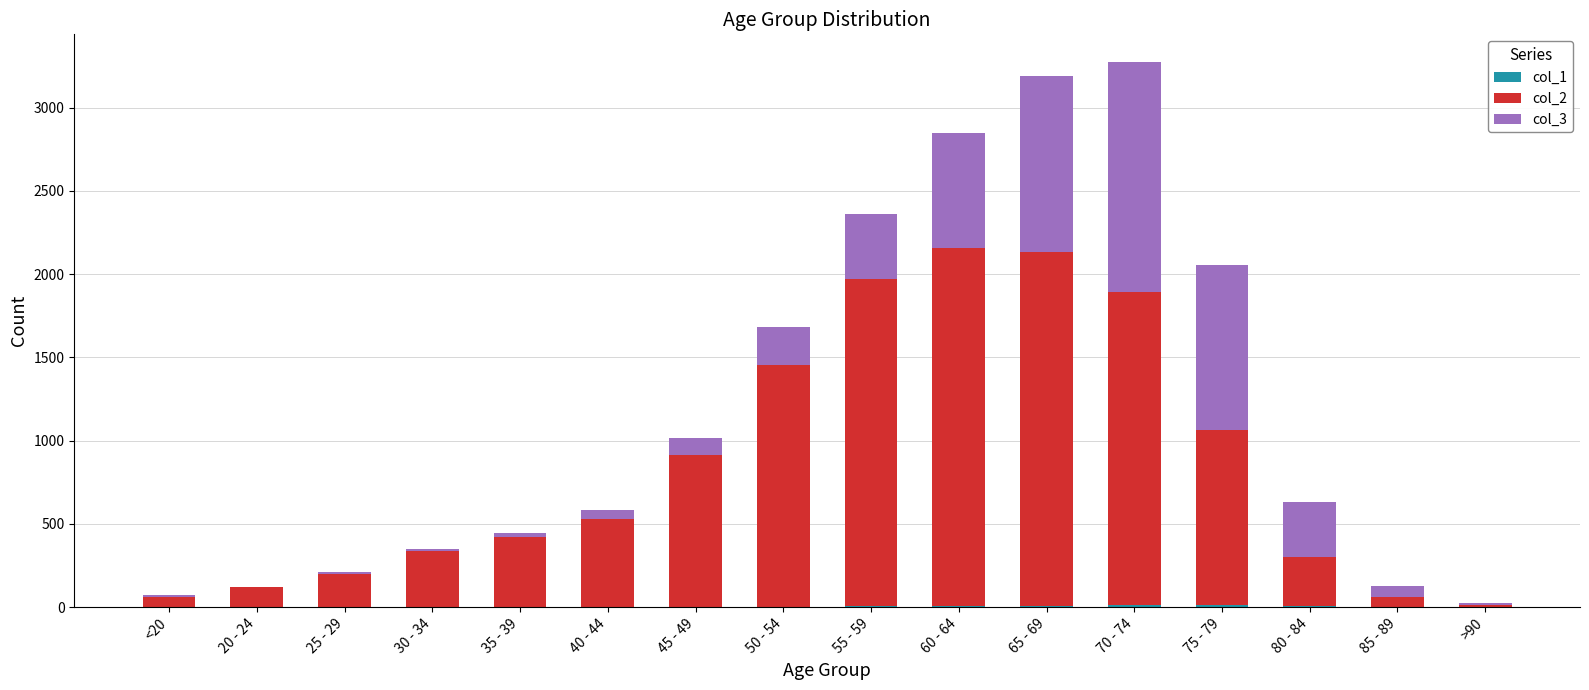

What is the difference between the col_1 values at 65 - 69 and 50 - 54?

3